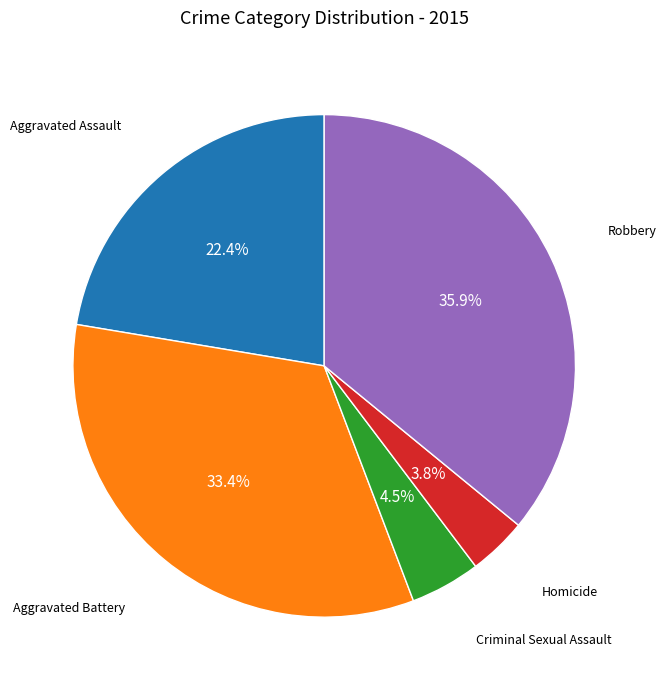

Is there a majority slice in this chart?

No